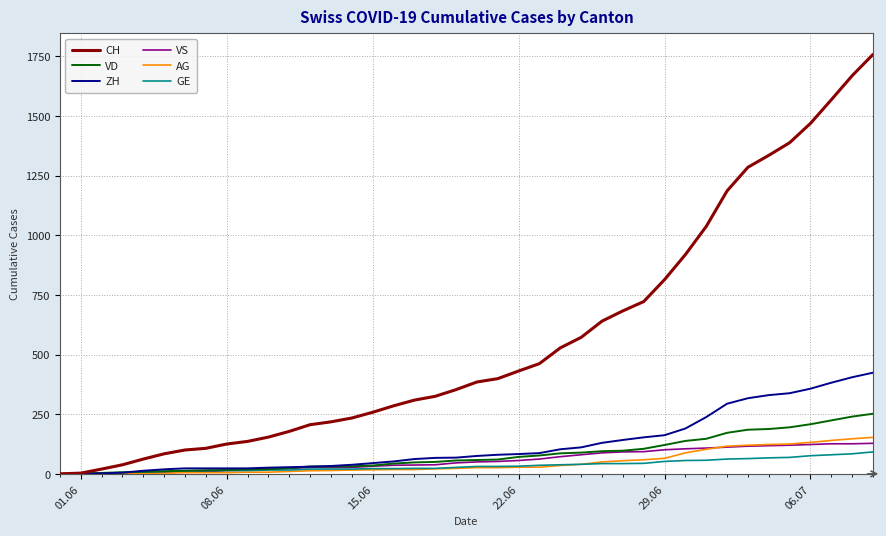

Which series has the largest range (max minus min)?

CH